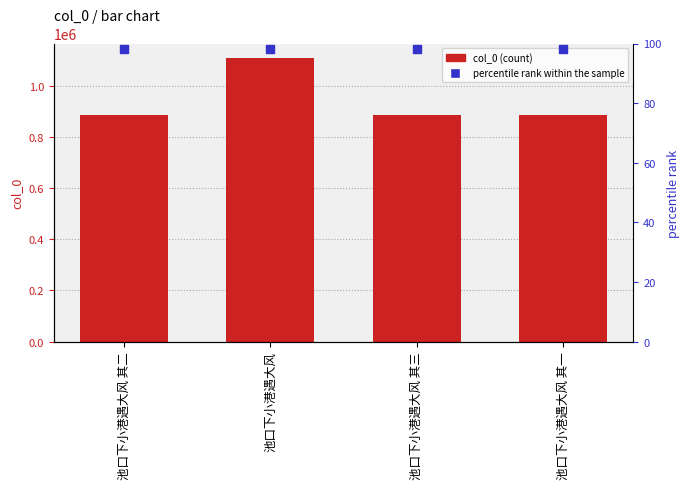

What are all the series names shown in the legend?

col_0, percentile rank within the sample